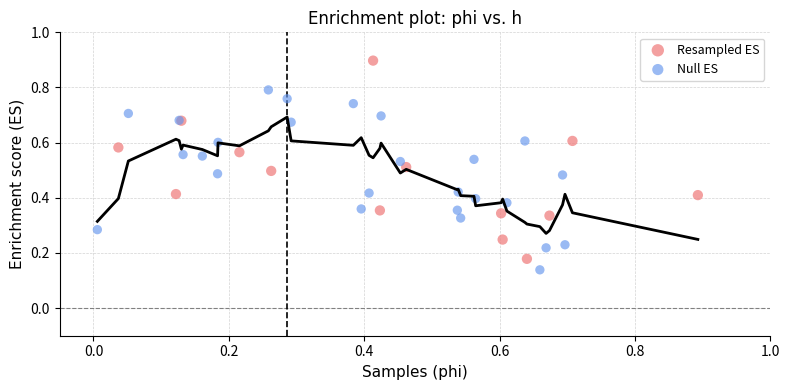

Which series reaches the maximum Y coordinate?

Resampled ES